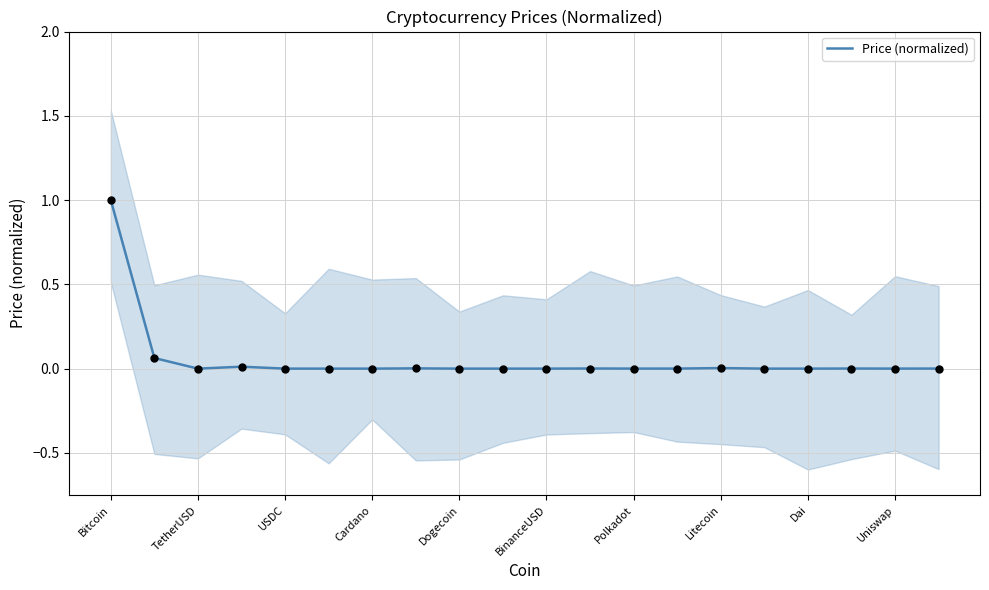

What is the maximum value for Price (normalized)?

1.0